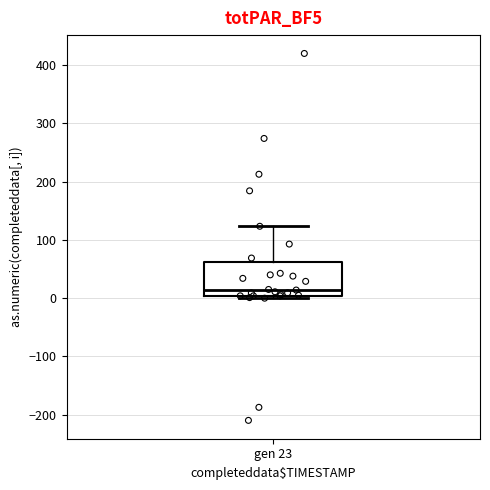

Read this box plot against the y-axis: the position of the median line, the range covered by the box, and the ends of both whiskers. The values are not printed on the chart, so give them approximately, as read against the axis.

median 10, box 0 to 60, whiskers 0 (just below the box's lower edge) to 120